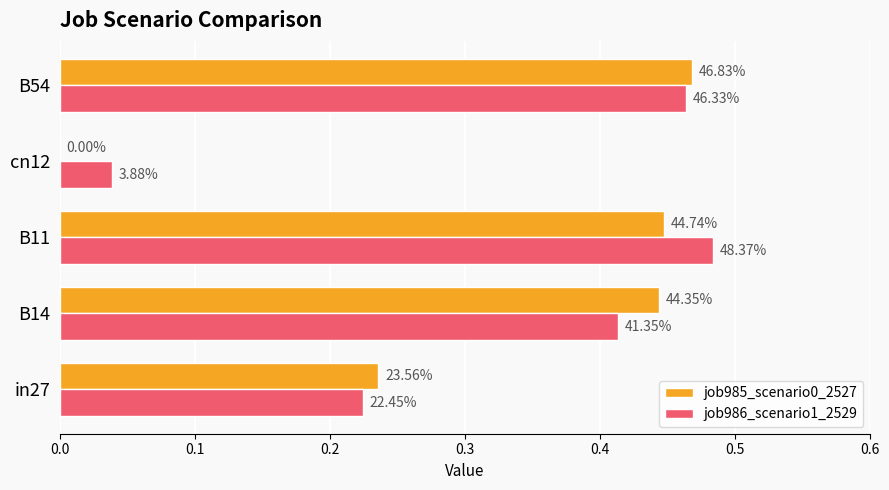

How many bars are there in each group?

2